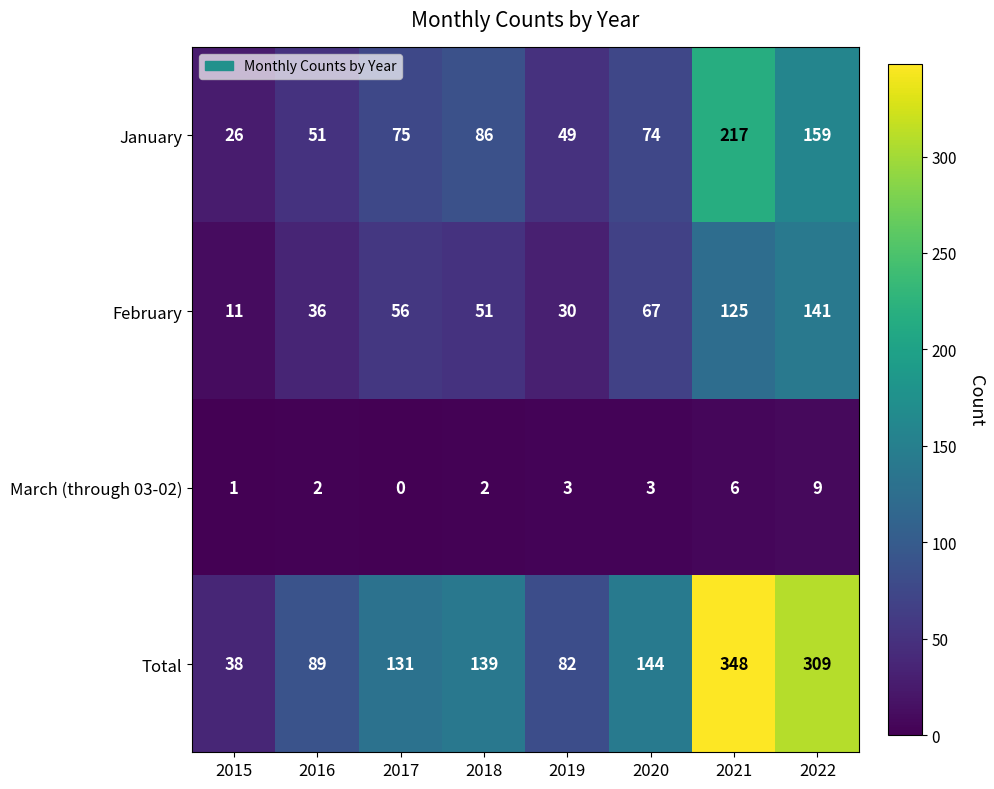

What is the difference between the highest and lowest values at 2020?

141